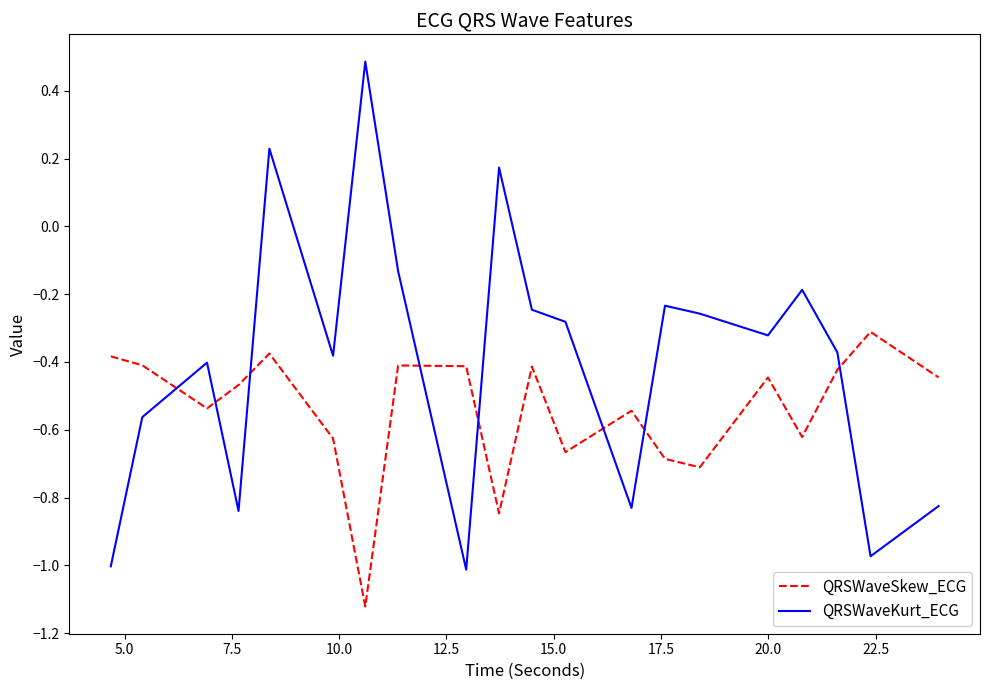

What is the difference between the maximum and minimum values in the QRSWaveSkew_ECG series?

0.8